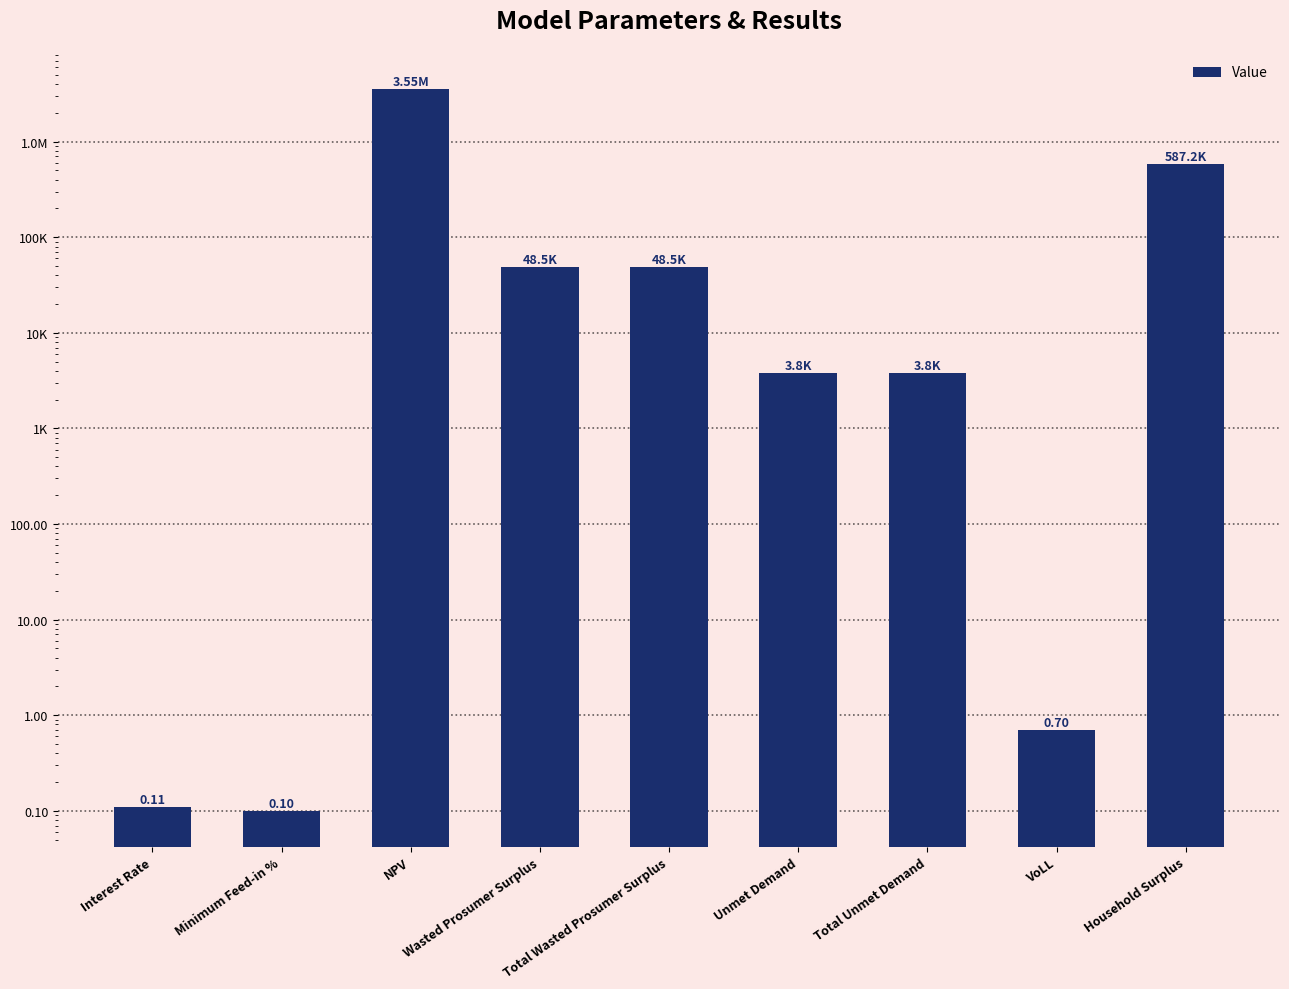

Is it true that the value at Unmet Demand is 2600.3?

False